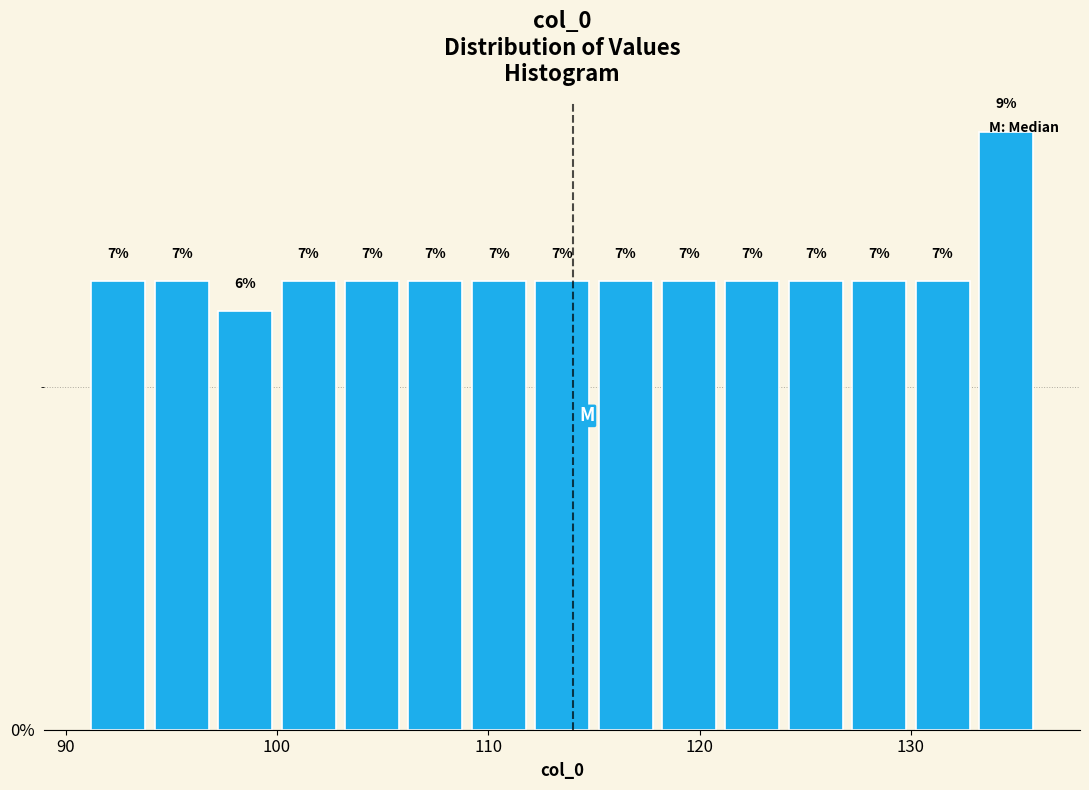

Around what value on the x-axis is the tallest bar? Give the approximate position of its centre, as read against the axis.

135